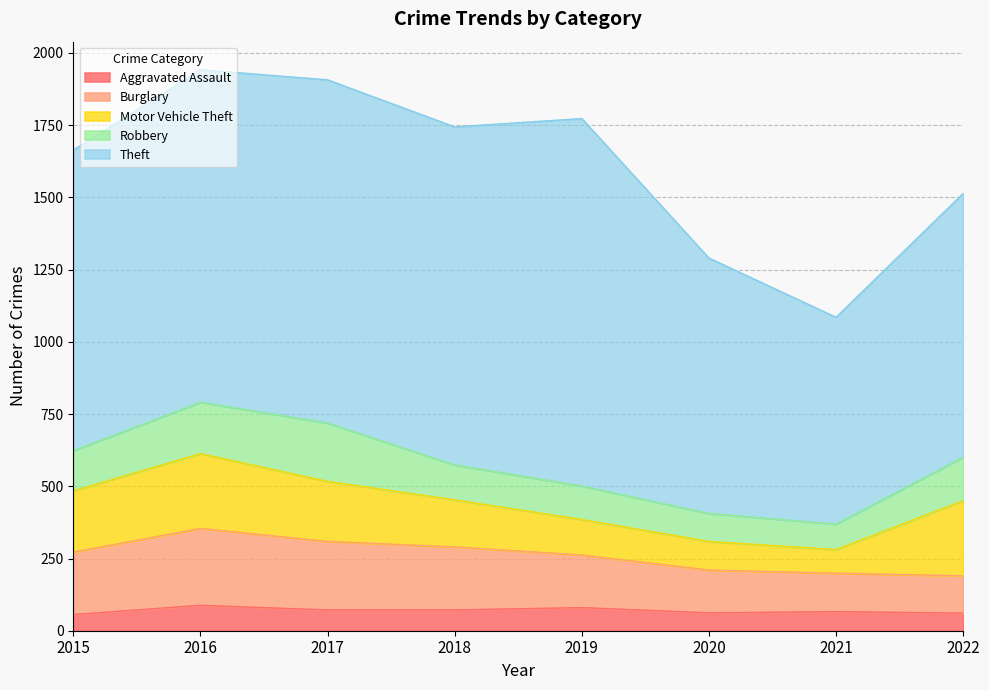

True or false: Theft and Burglary cross at least once.

False